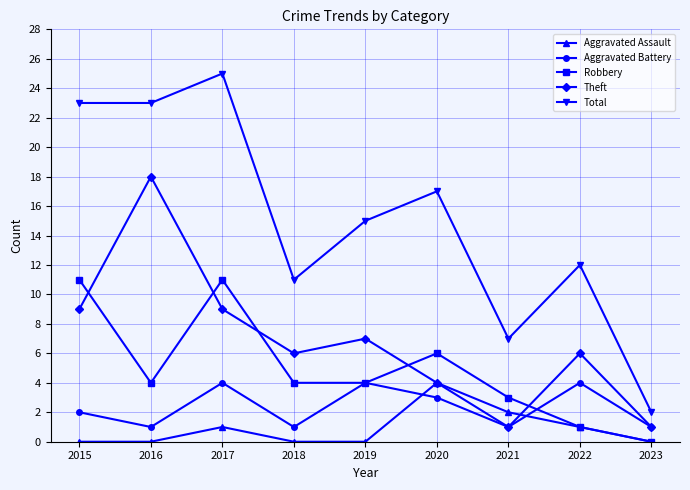

What is the value of the Theft point at the 1st from the left?

9